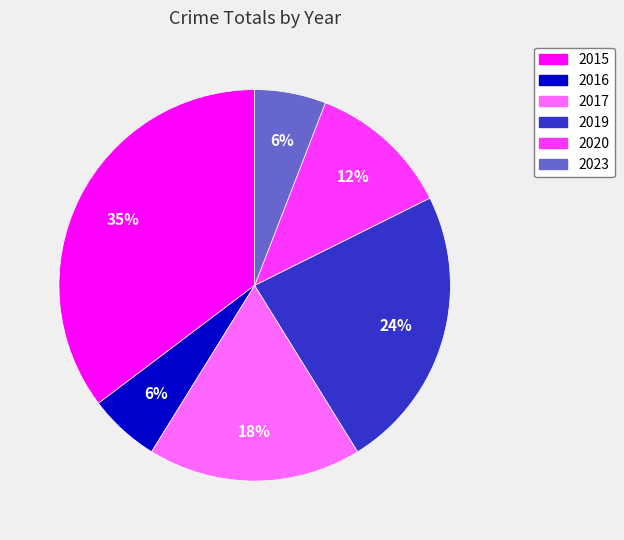

Is the sum of 2023 and 2016 greater than half?

No